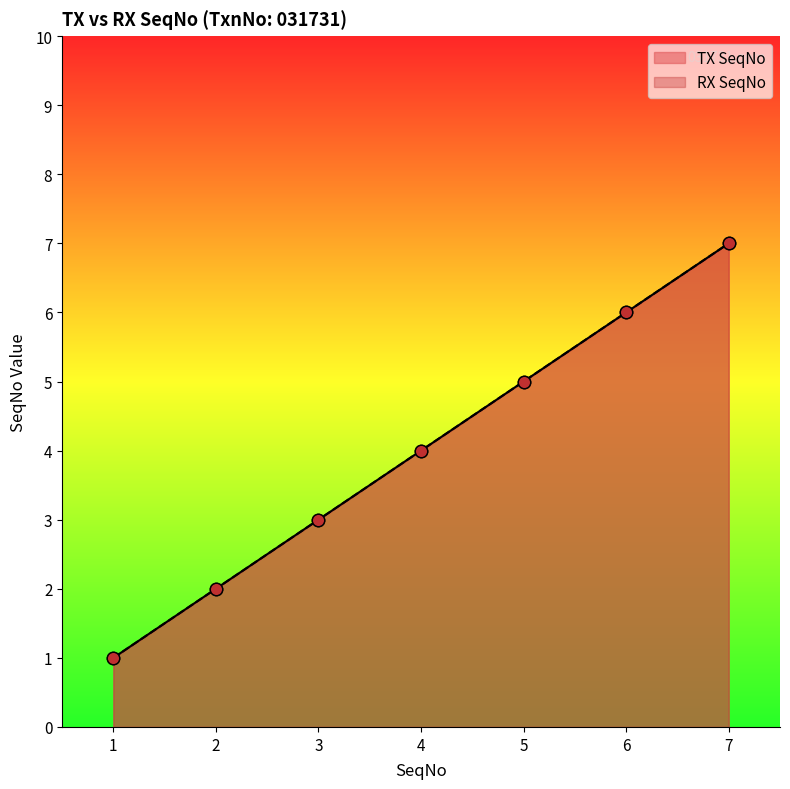

Which series has the largest total across all categories?

TX SeqNo